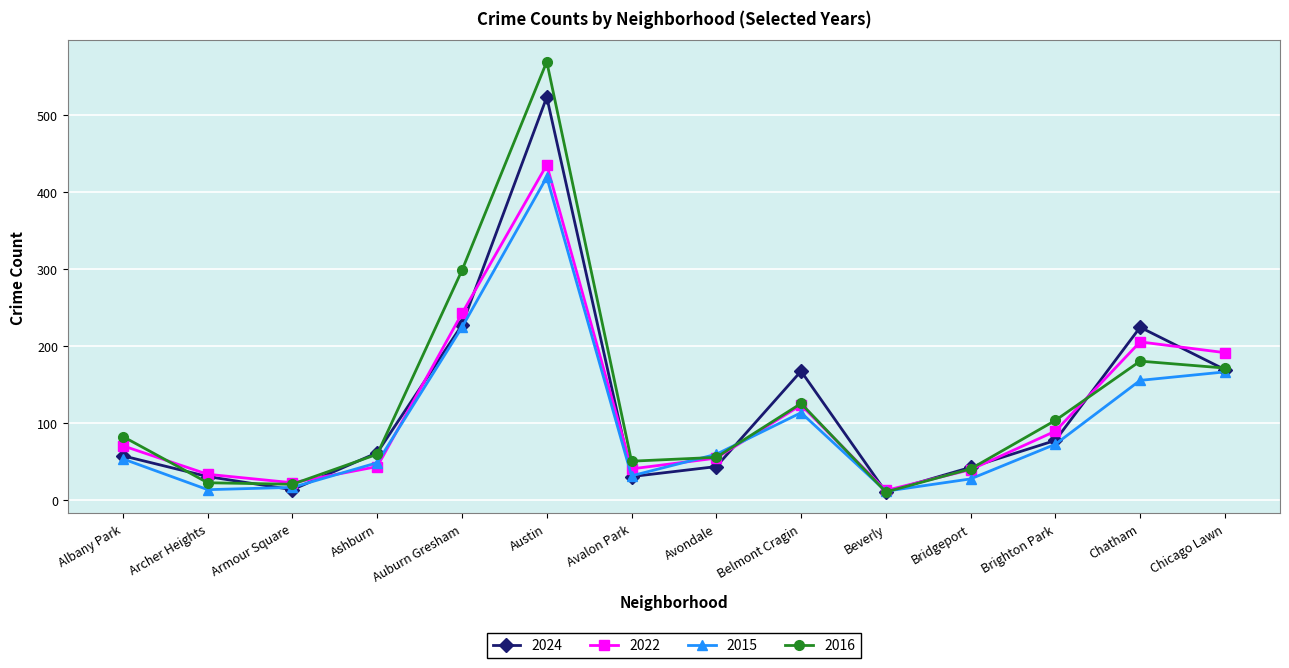

How many interior local peaks does the 2024 series have?

3